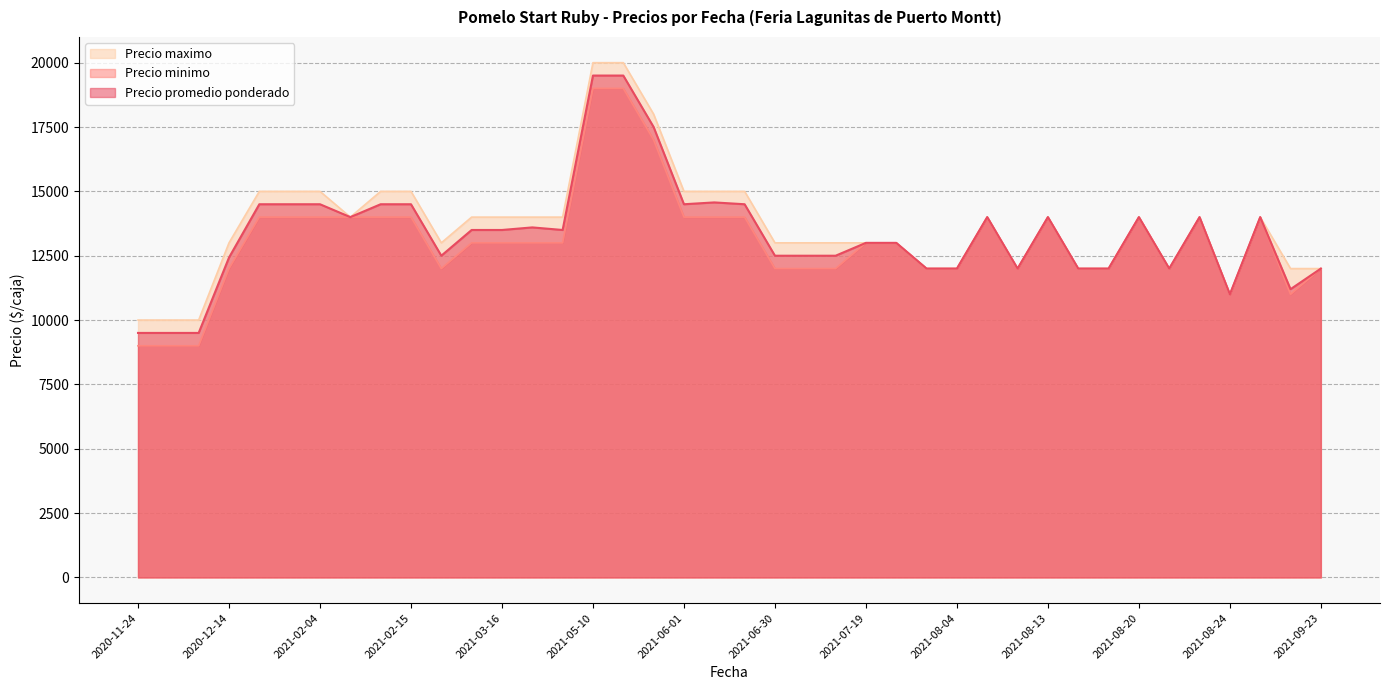

True or false: Precio minimo and Precio maximo intersect in this chart.

False